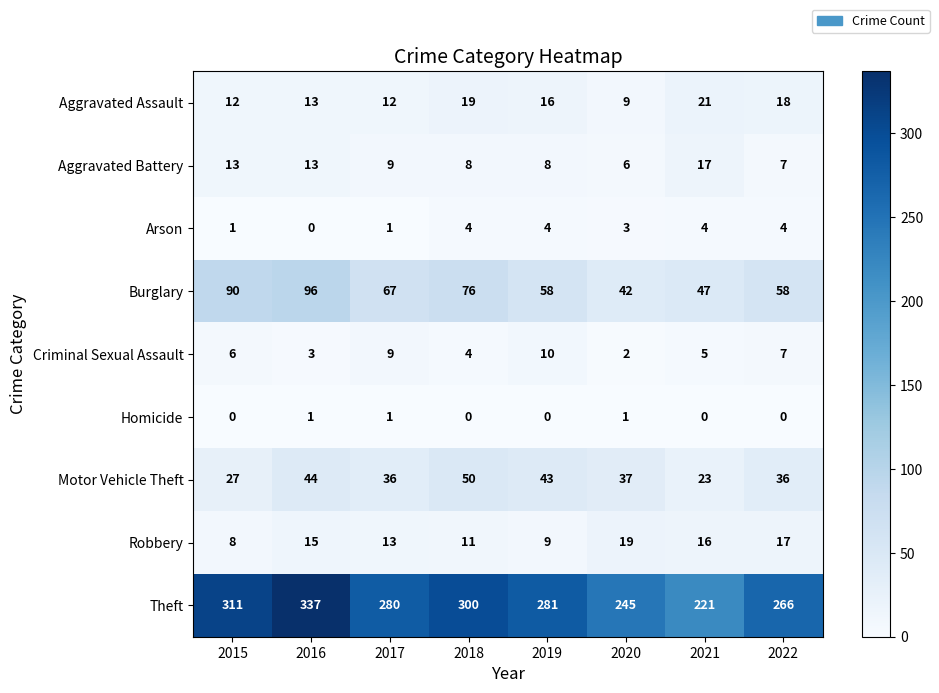

Which series has the widest spread of values?

Theft